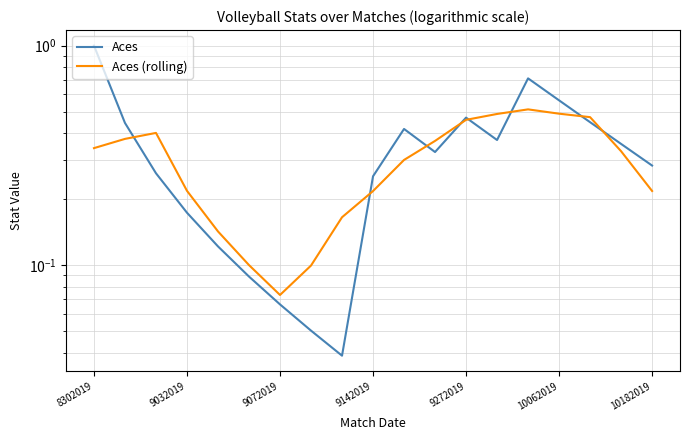

How many times do Aces (rolling) and Aces cross each other?

8